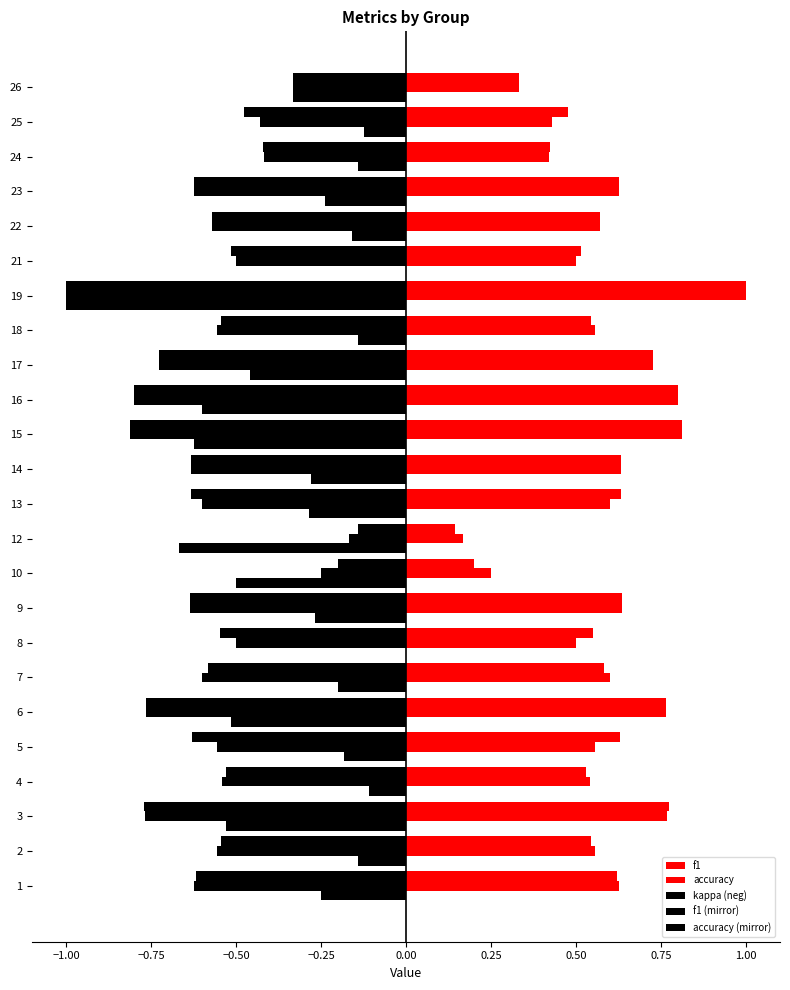

What is the difference between the maximum and second lowest values in the f1 (mirror) series?

0.7